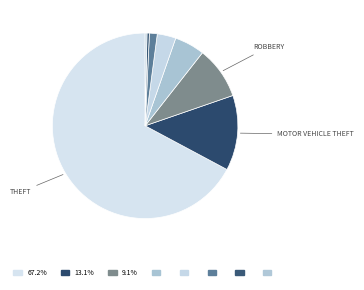

Count the number of slices in the pie.

8